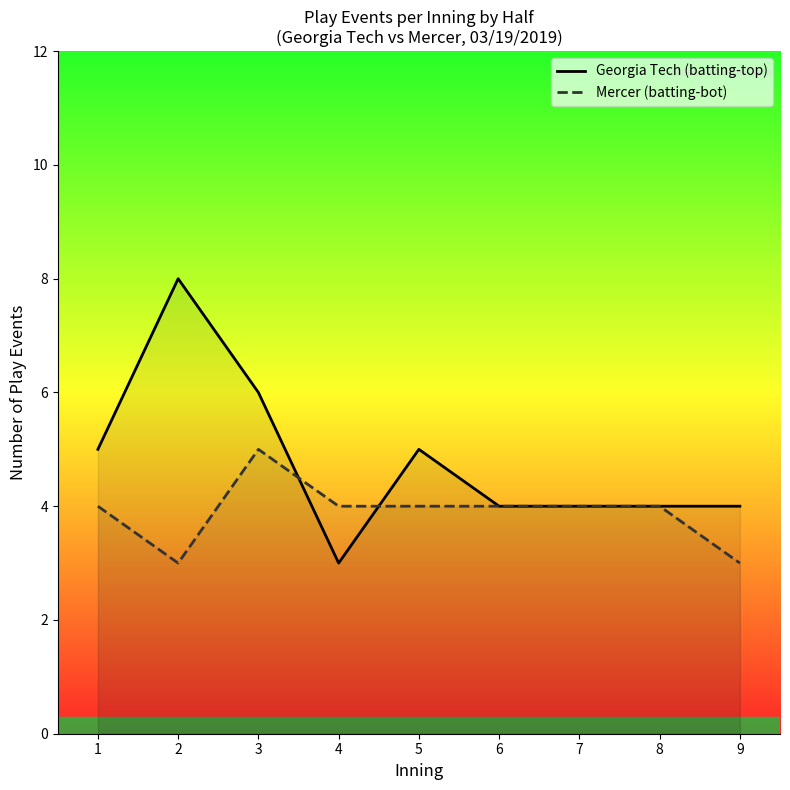

How many lines are shown in the chart?

2